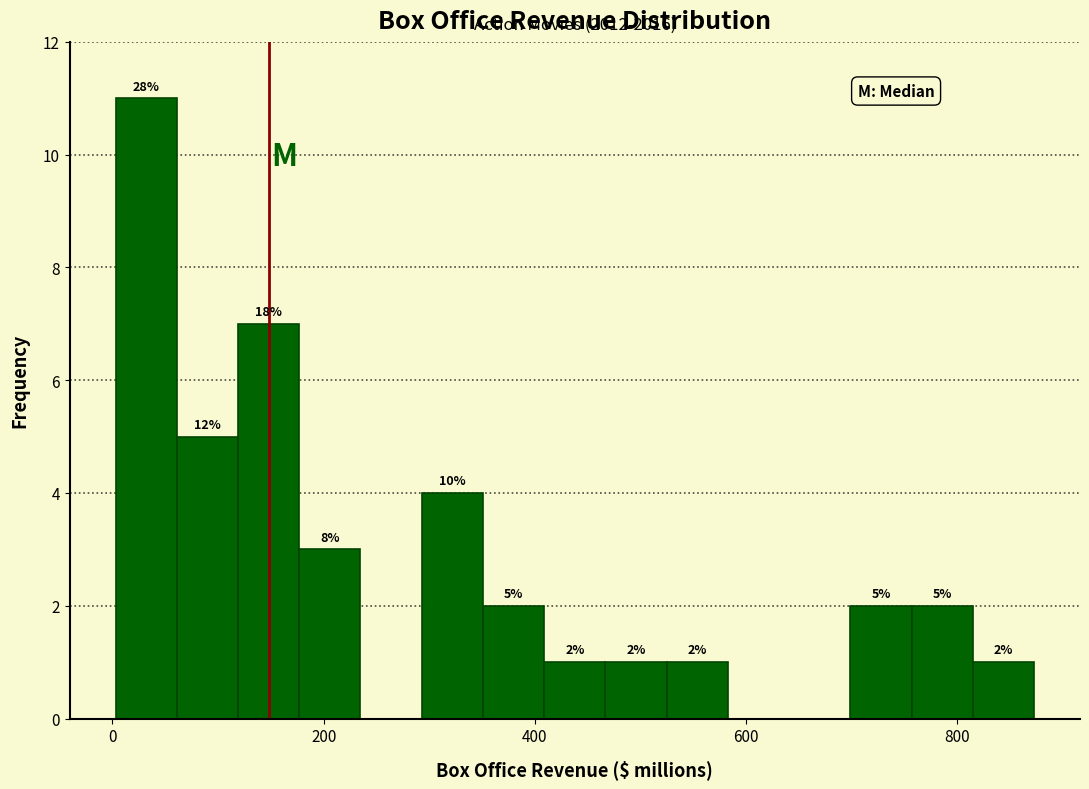

Read against the x-axis, roughly where is the centre of the tallest bar?

40